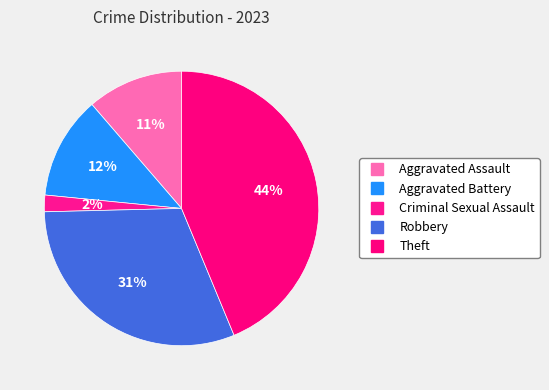

True or false: Robbery accounts for 31% of the total.

True